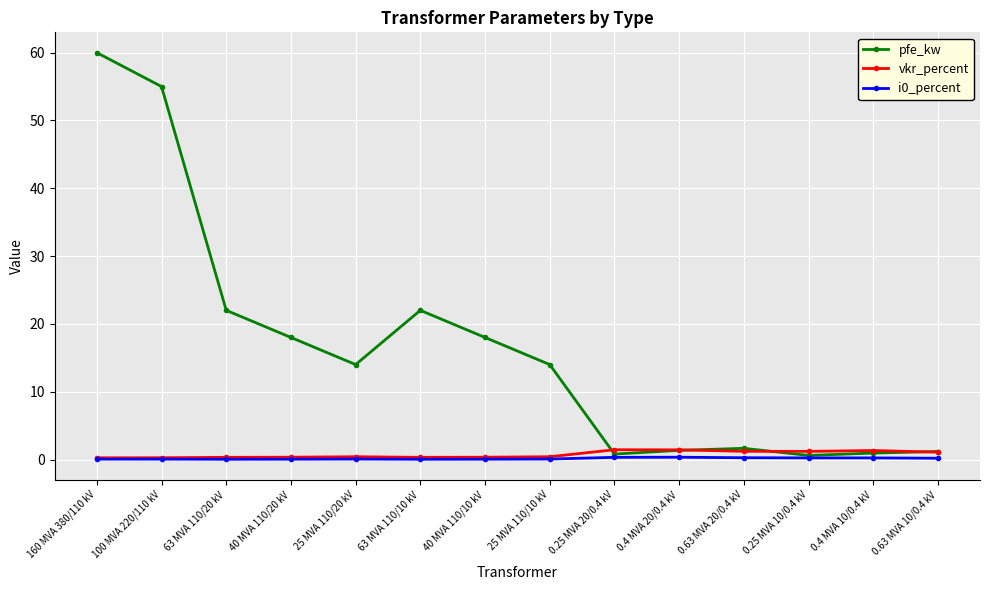

Does the chart have visible grid lines?

Yes